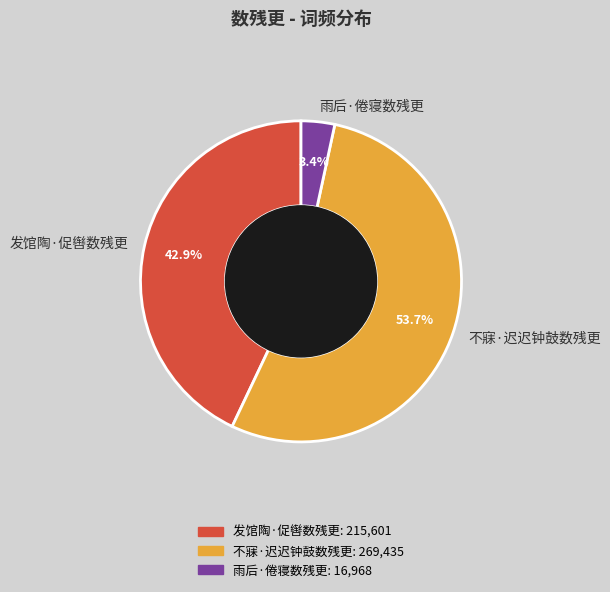

Is there any slice that represents more than half of the pie?

Yes